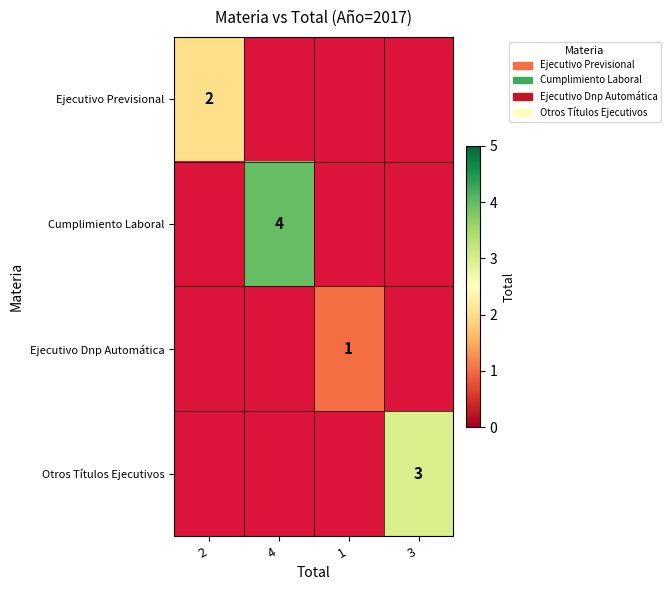

What is the smallest value displayed?

1.0